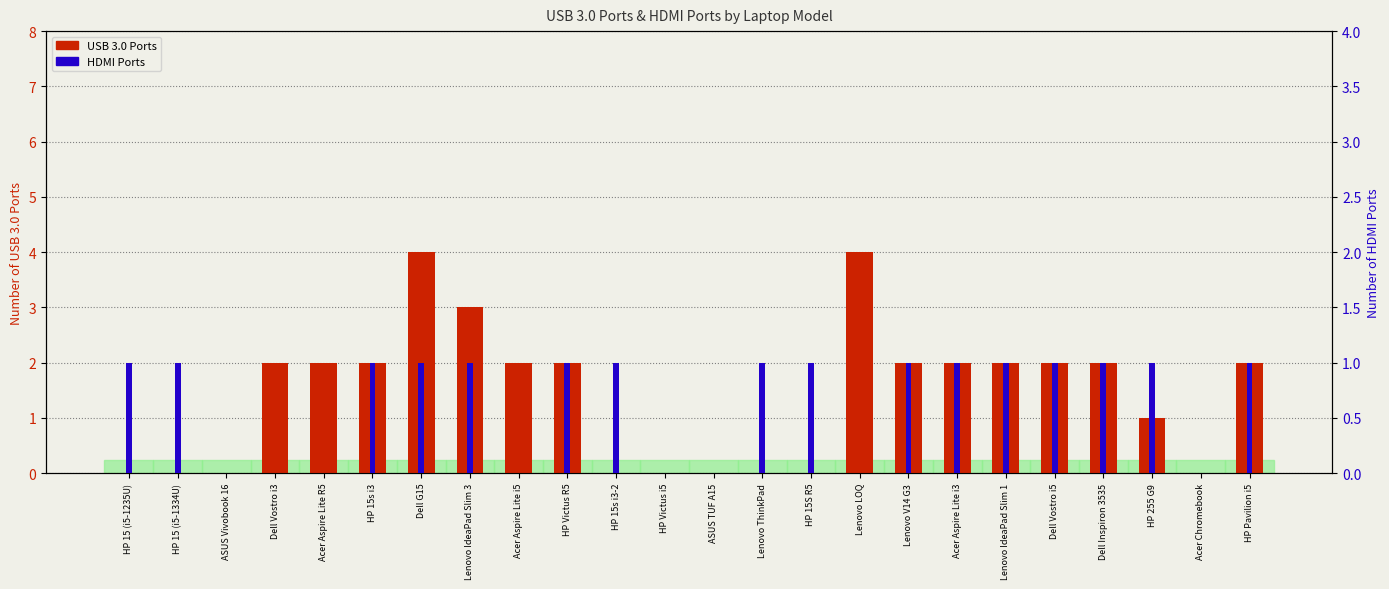

What are all the series names shown in the legend?

USB 3.0 Ports, HDMI Ports